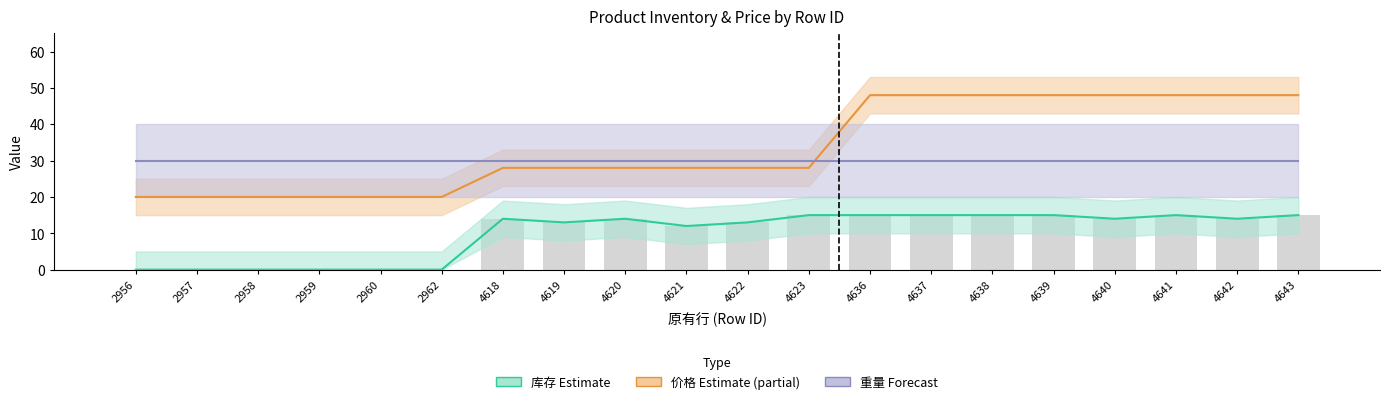

Which series has the largest total across all categories?

价格×100 (Estimate based on partial data)